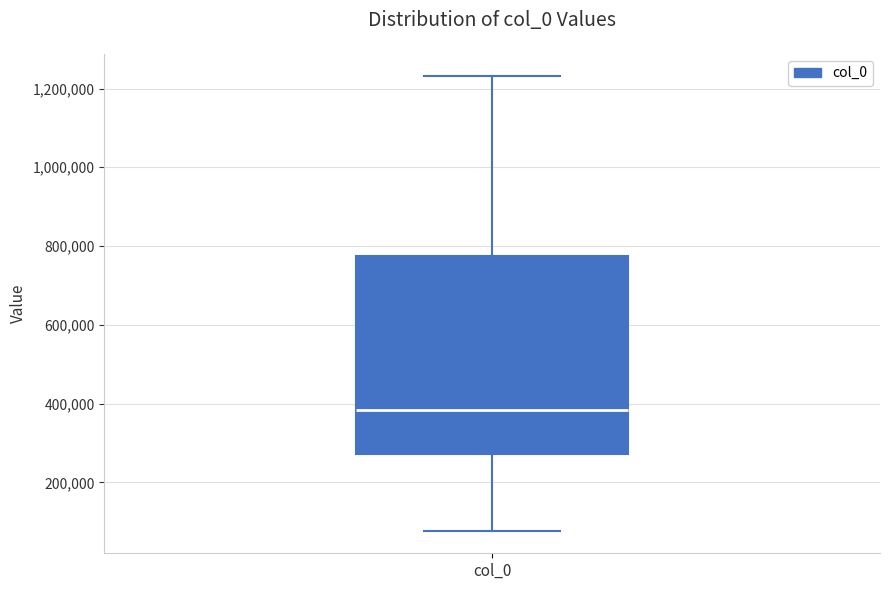

Read this box plot against the y-axis: the position of the median line, the range covered by the box, and the ends of both whiskers. The values are not printed on the chart, so give them approximately, as read against the axis.

median 380000, box 280000 to 780000, whiskers 80000 to 1240000